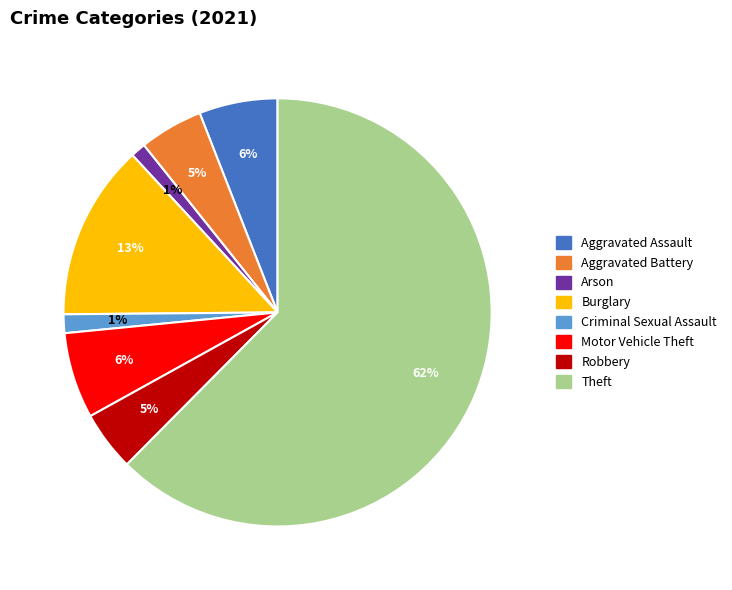

Which has a higher value, Robbery or Arson?

Robbery